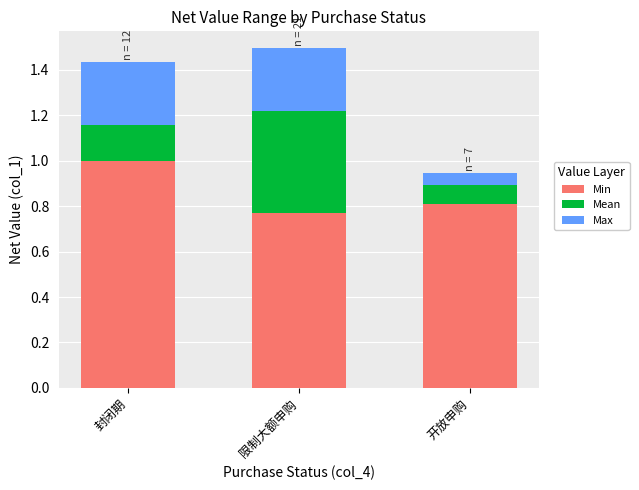

Are the bars grouped side by side (vs. stacked)?

No